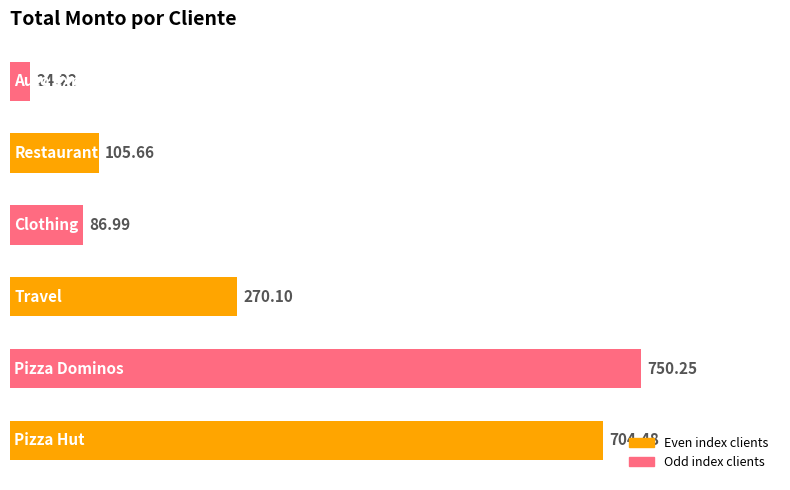

What is the sum of all values?

1941.7